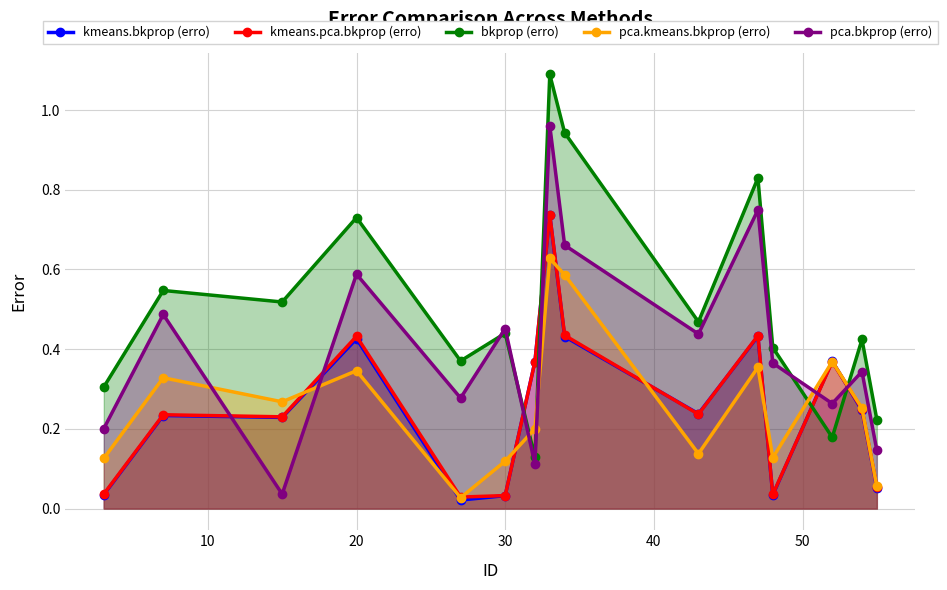

How many interior local peaks does the pca.kmeans.bkprop (erro) series have?

5